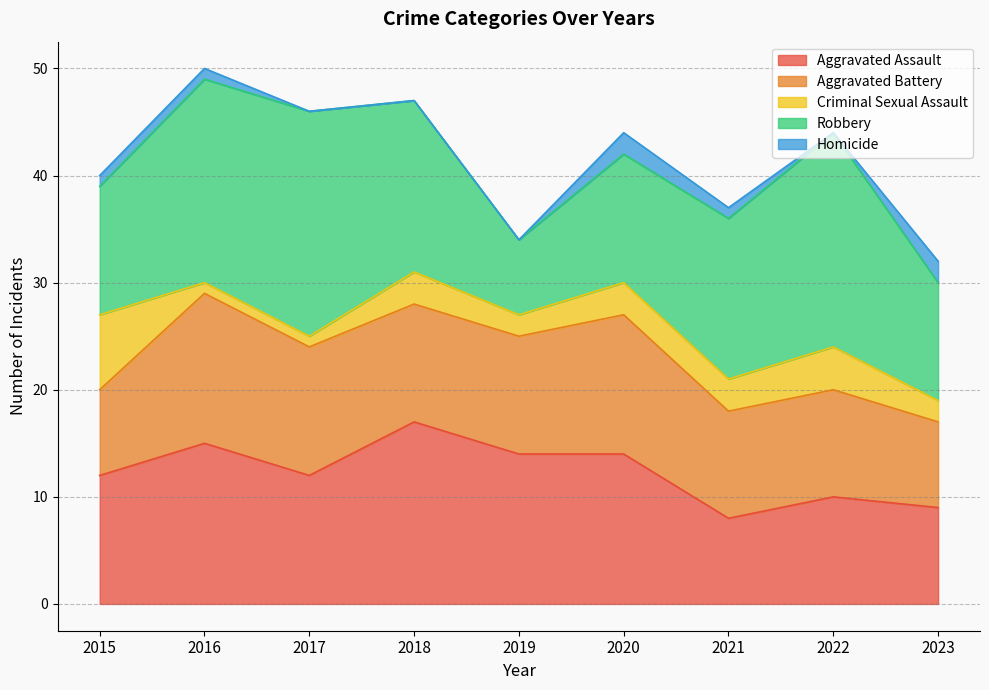

What is the total value across all series at 2019?

34